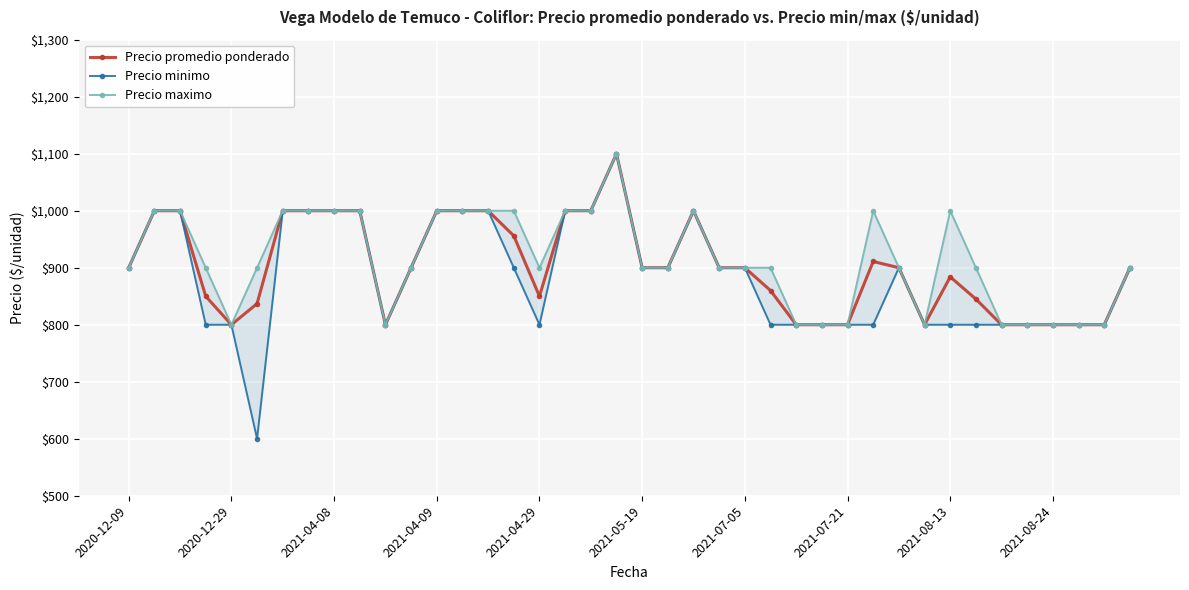

Which series has the largest total across all categories?

Precio maximo